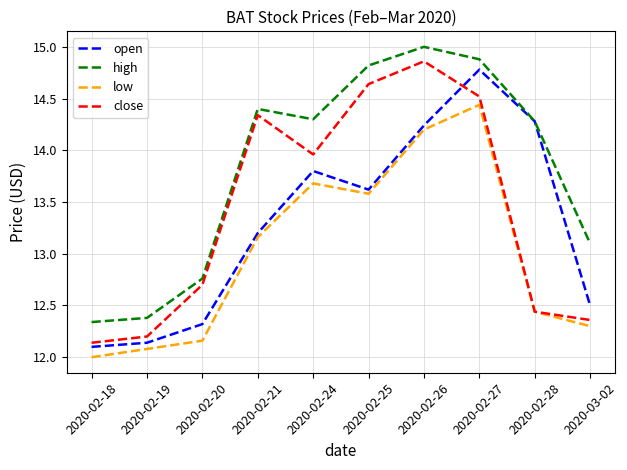

Rank the series at 2020-02-24 from highest to lowest value.

high, close, open, low